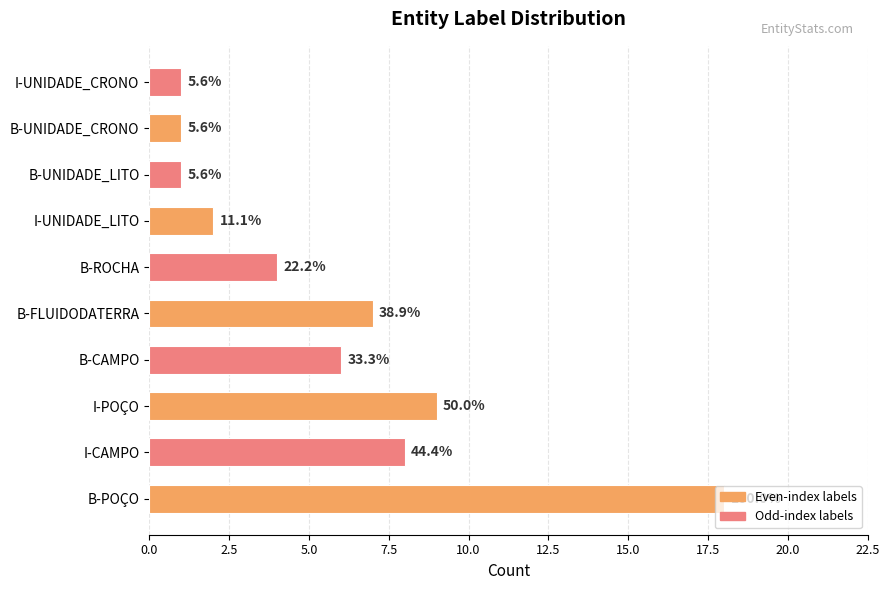

Are the bars horizontal?

Yes